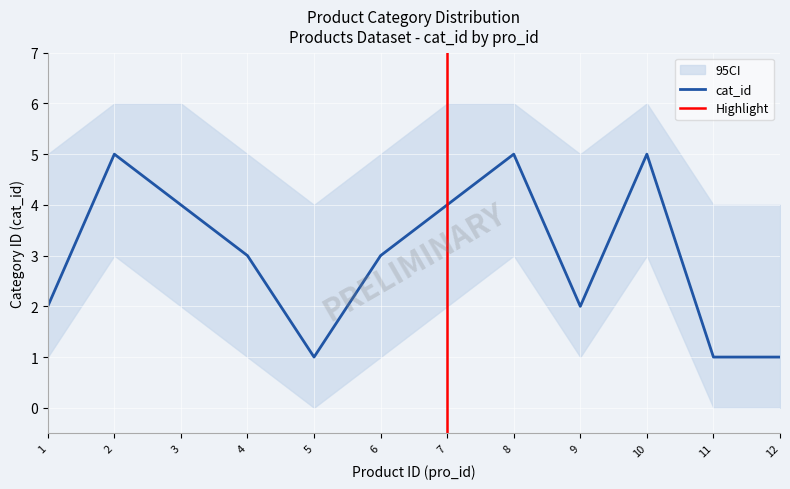

Is the value of cat_id_lower at 6 greater than the value of cat_id at 1?

No